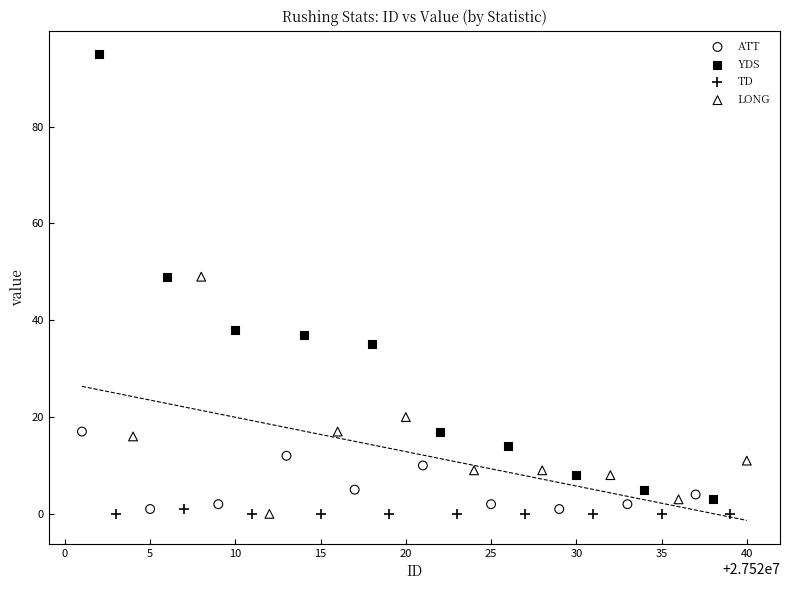

Which series has the largest Y range (max minus min)?

YDS